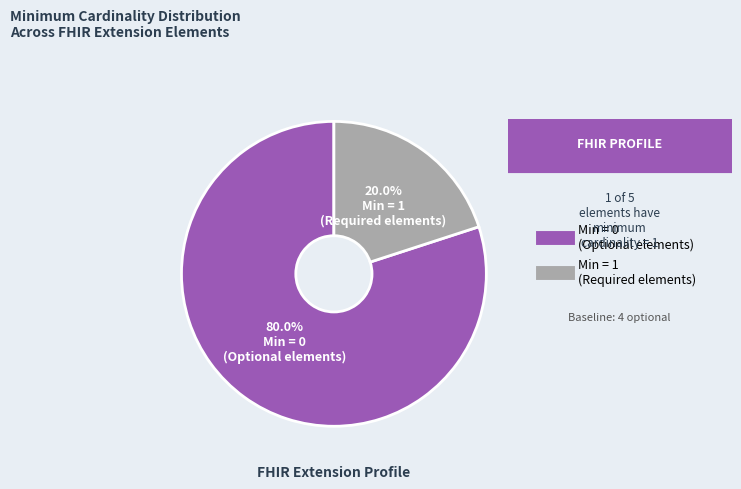

Is there a majority slice in this chart?

Yes